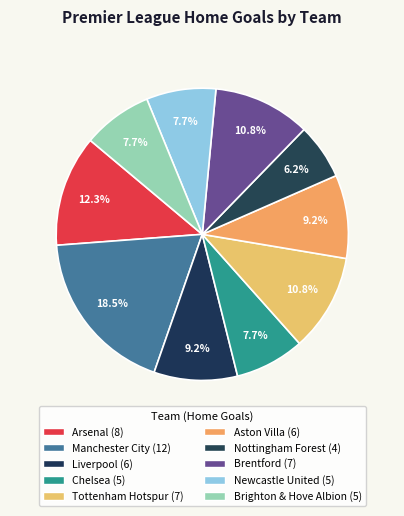

Is Brentford the majority of the pie?

No